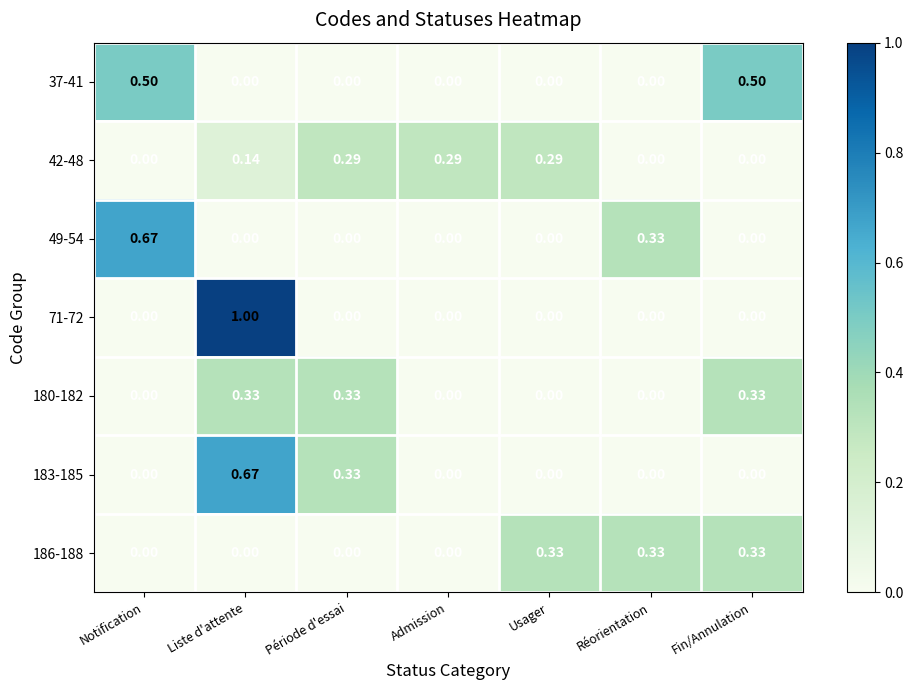

At which category does the chart reach its peak across all series?

Liste d'attente